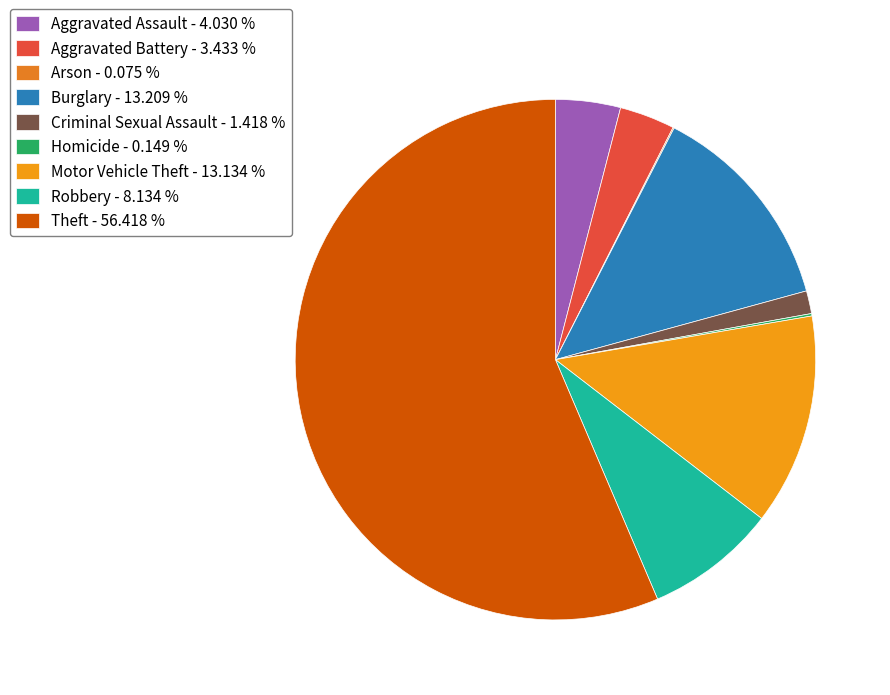

Rank the categories by value from highest to lowest.

Theft, Burglary, Motor Vehicle Theft, Robbery, Aggravated Assault, Aggravated Battery, Criminal Sexual Assault, Homicide, Arson